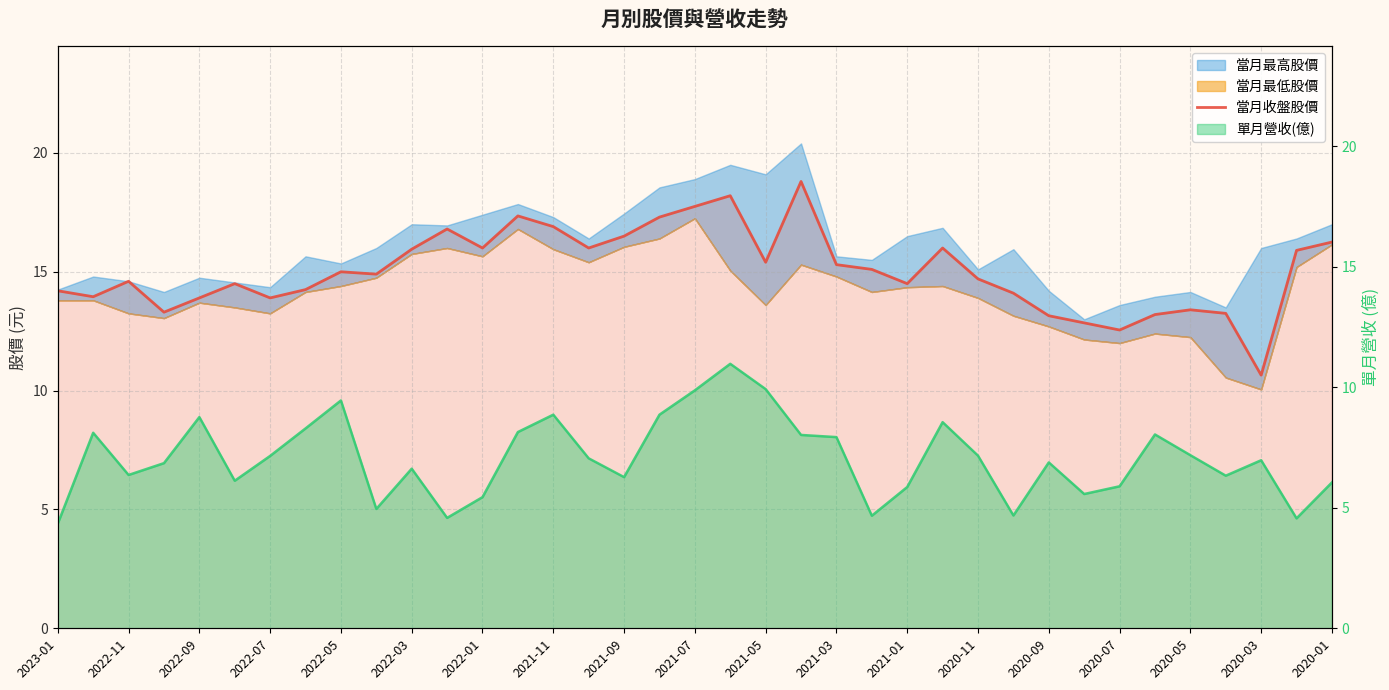

Where is the first local minimum?

2022-11